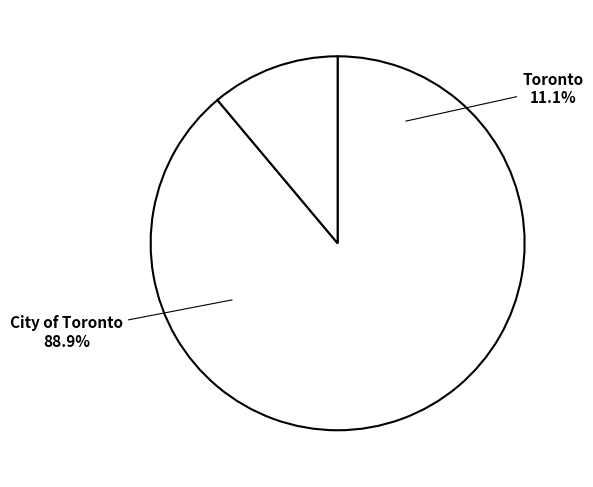

To the nearest percent, what is the difference between the City of Toronto and Toronto slice percentages?

78%